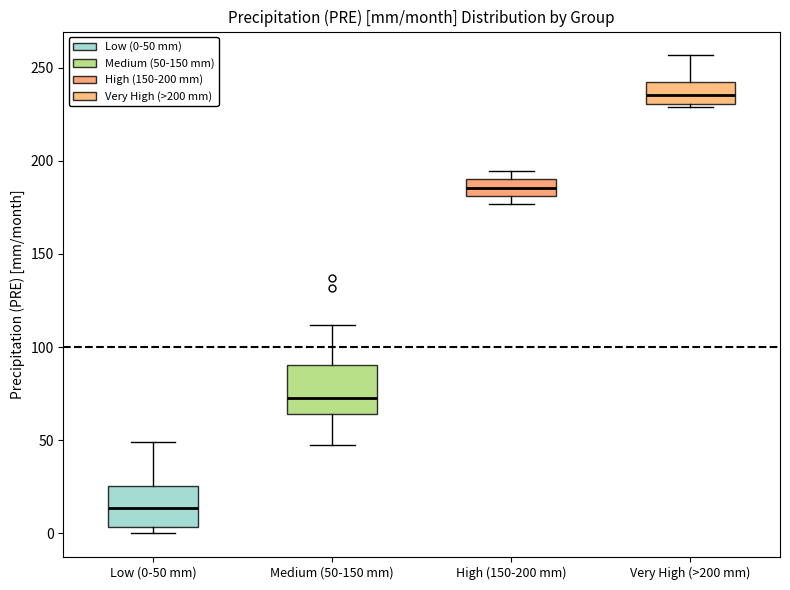

Reading left to right, transcribe this box plot: for each box, give where its median line is, the range the box spans, and where its two whiskers end, as read against the y-axis. The values are not printed on the chart, so give them approximately, as read against the axis.

Low (0-50 mm): median 15, box 5 to 25, whiskers 0 to 50
Medium (50-150 mm): median 70, box 65 to 90, whiskers 50 to 110
High (150-200 mm): median 185, box 180 to 190, whiskers 175 to 195
Very High (>200 mm): median 235, box 230 to 240, whiskers 230 (just below the box's lower edge) to 255